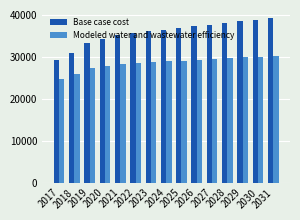

At 2021, list the series in order from smallest to largest.

Modeled water and wastewater efficiency, Base case cost